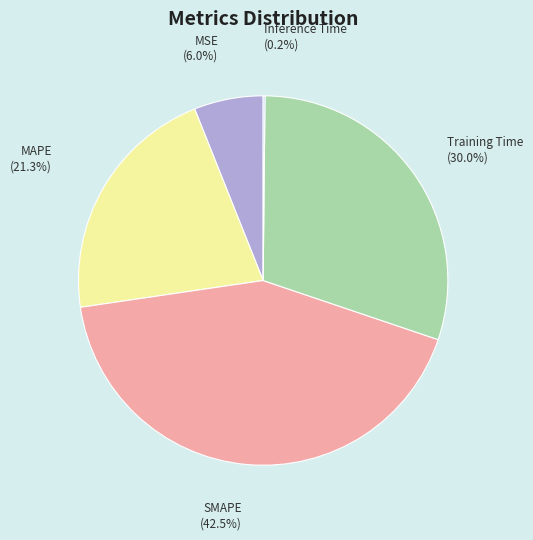

Which slice is the largest?

SMAPE